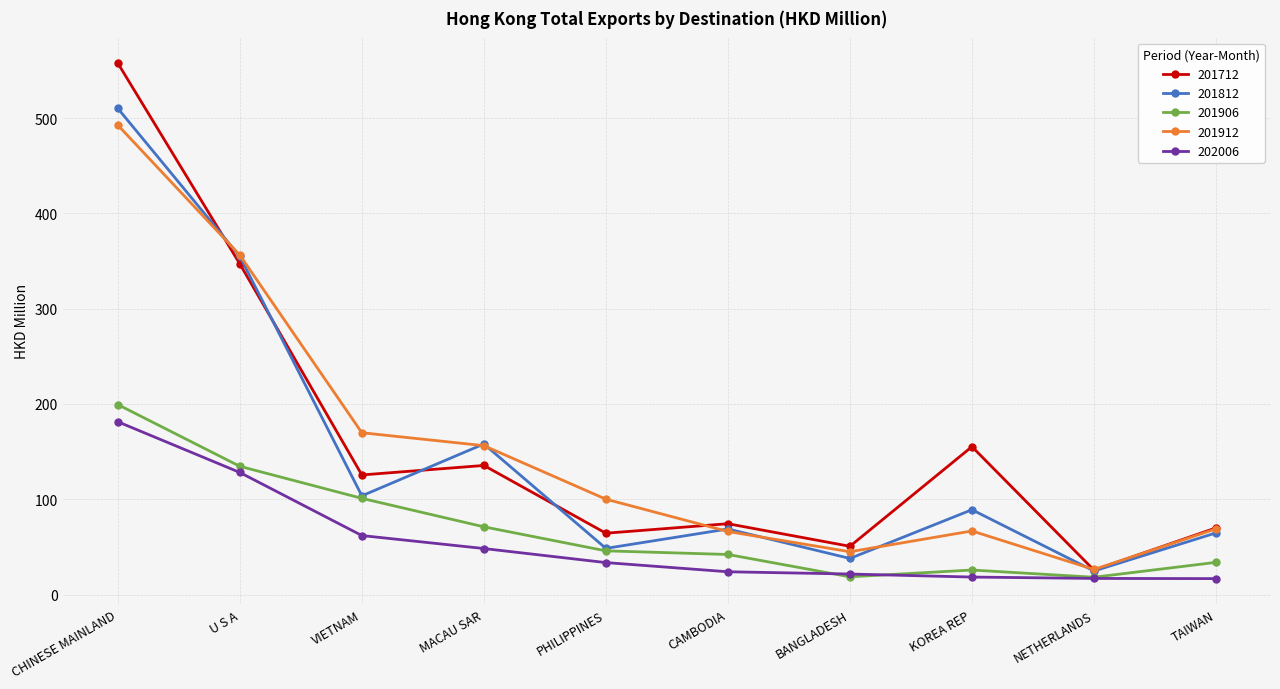

What is the difference between the 201712 values at NETHERLANDS and KOREA REP?

129.5